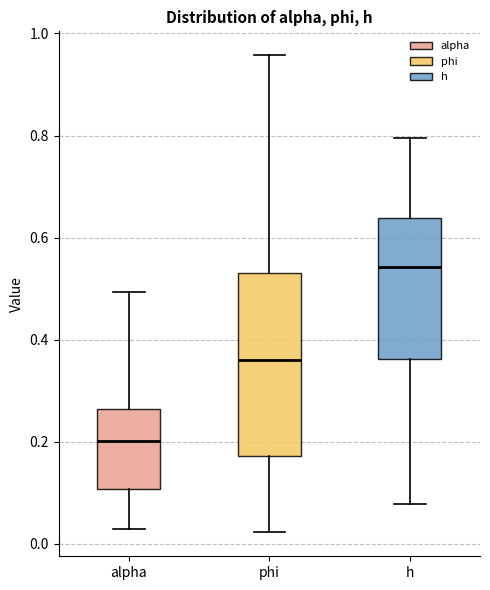

Which box is the tallest, from its lower edge to its upper edge?

phi